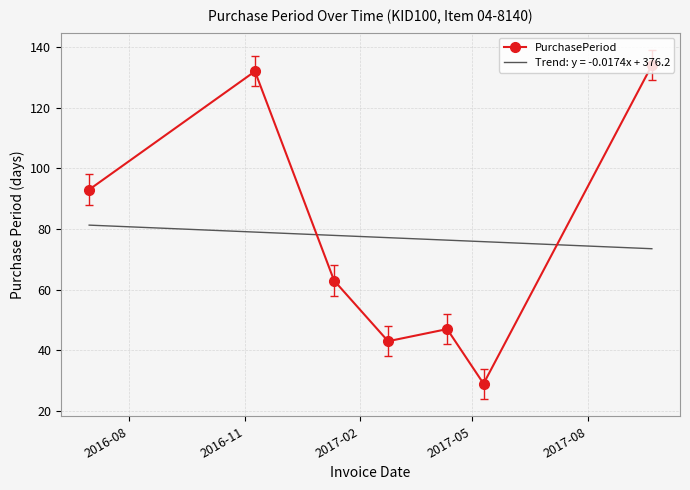

What is the value of the PurchasePeriod point at the 4th from the left?

43